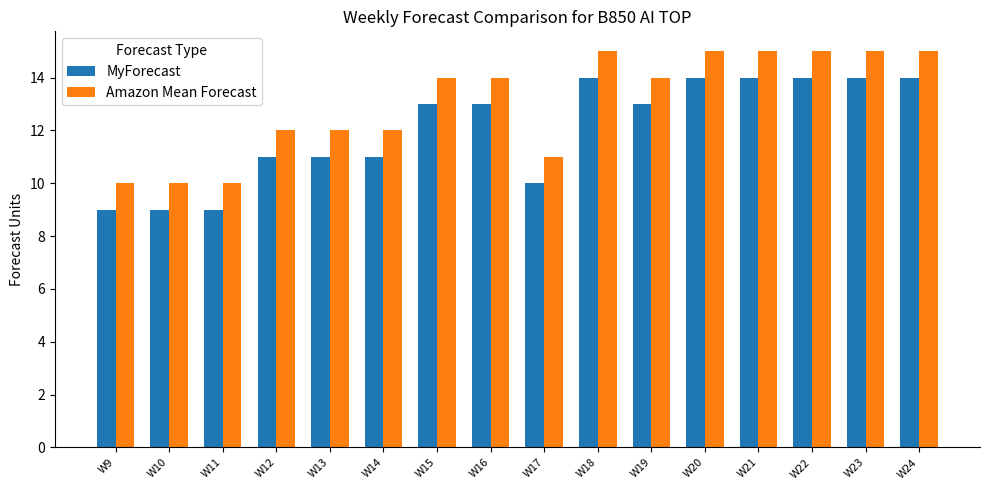

At W12, list the series in order from smallest to largest.

MyForecast, Amazon Mean Forecast